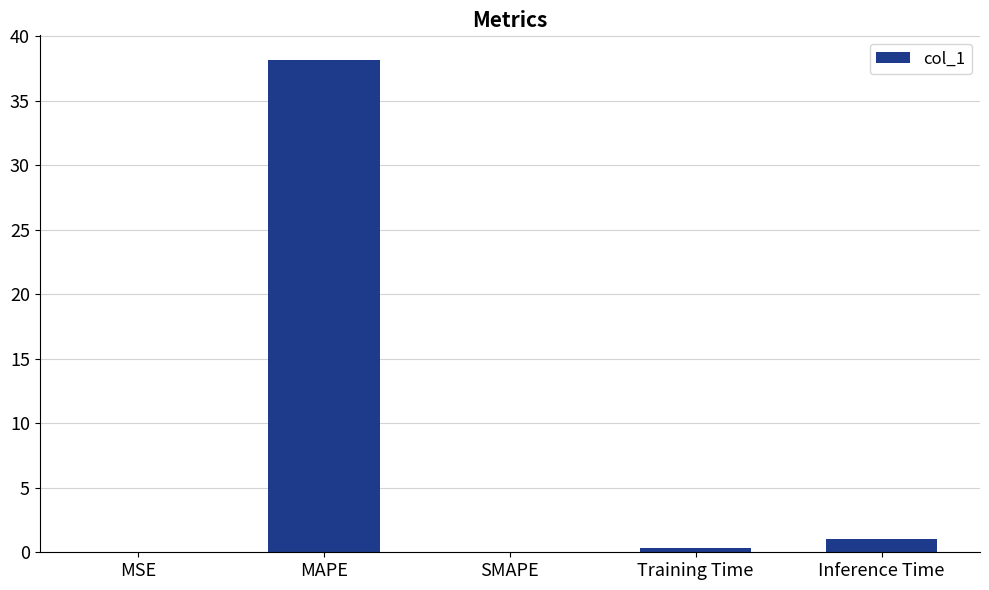

What is the sum of all values?

39.5